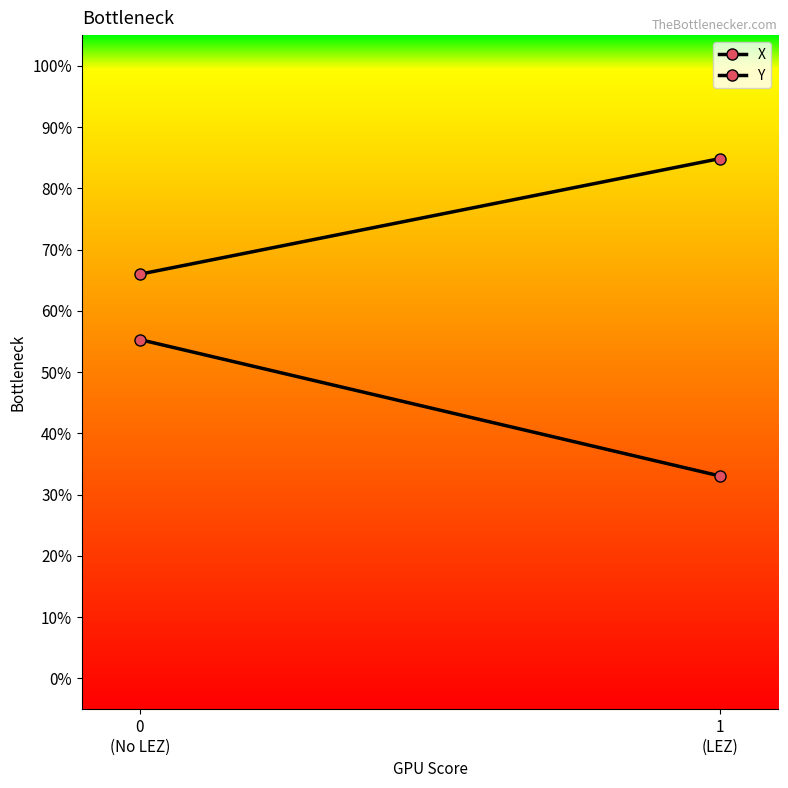

What is the value of the Y point at the 1st from the left?

55.3